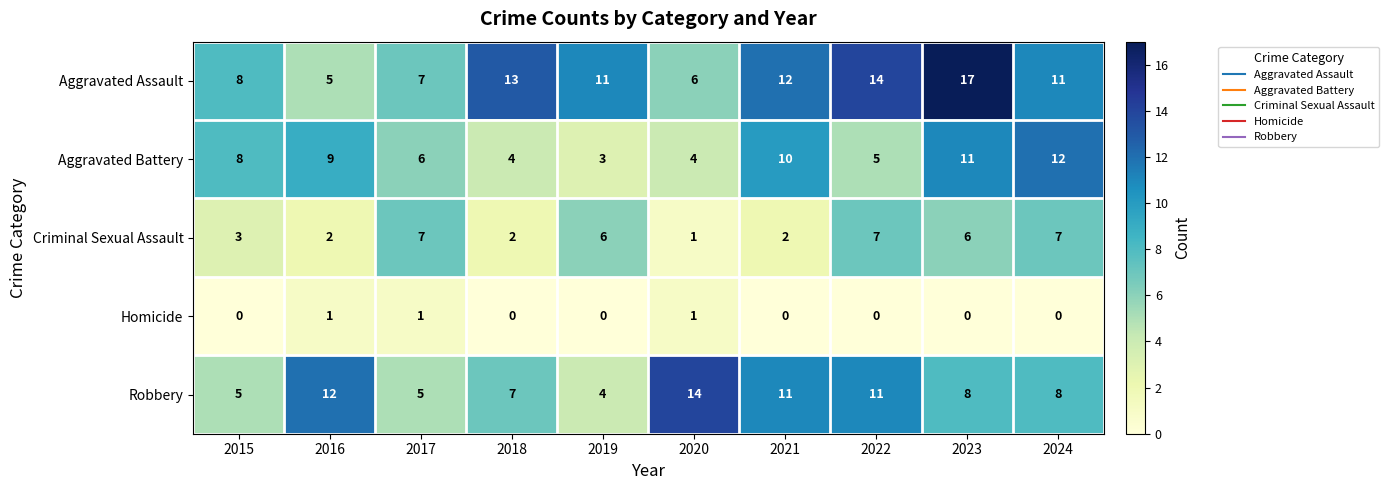

Which series has the largest total across all categories?

Aggravated Assault